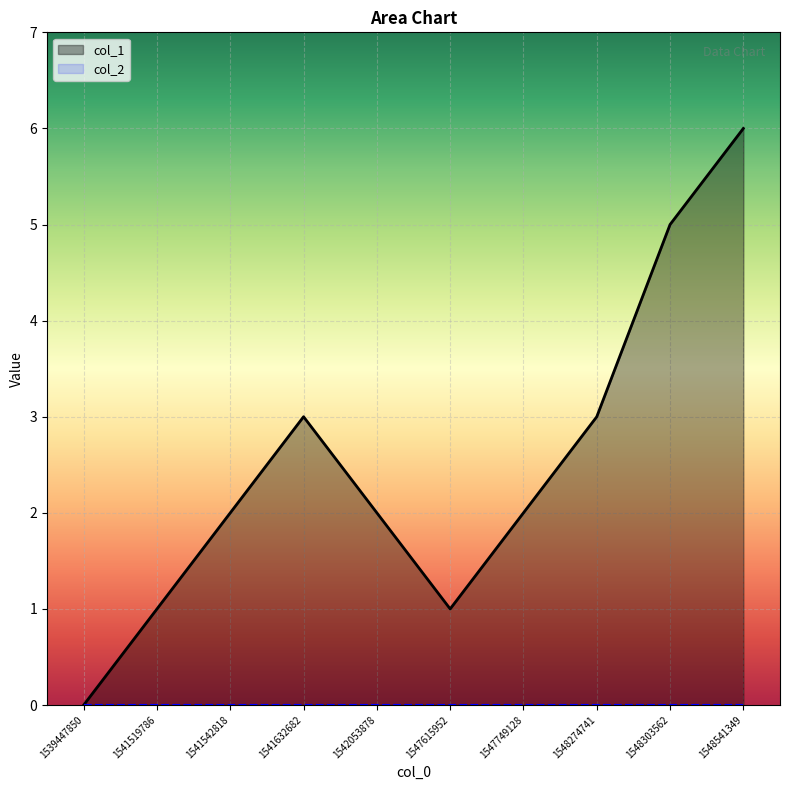

What is the difference between the maximum and minimum values?

6